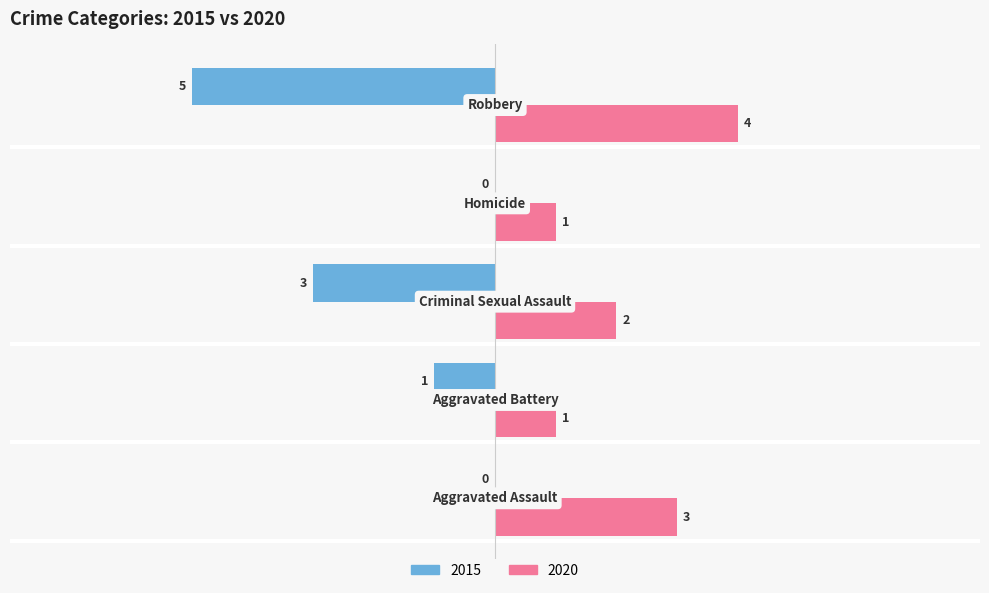

What is the maximum value shown in the chart?

4